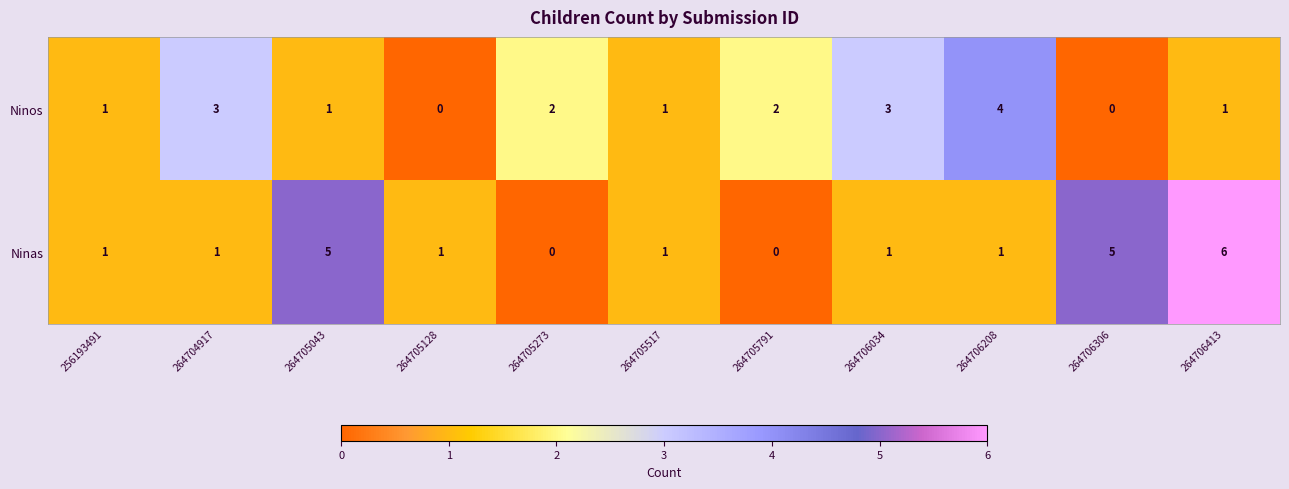

What is the difference between the highest and lowest values at 264706208?

3